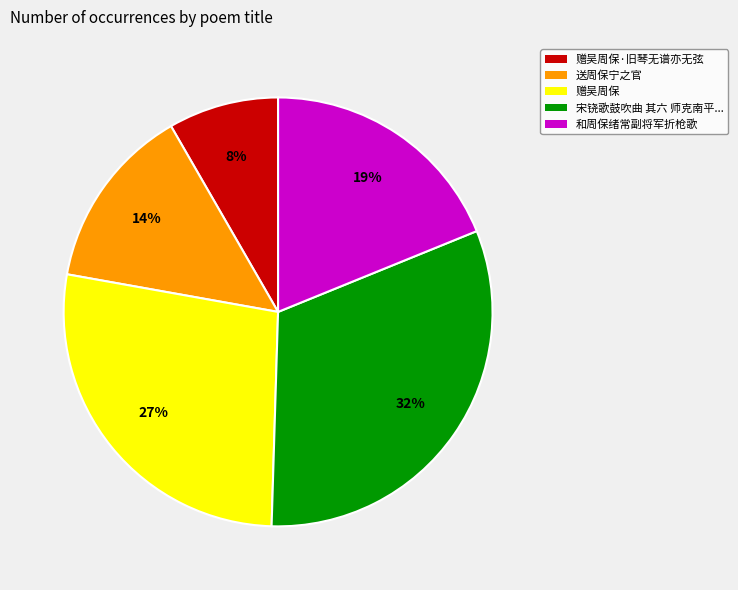

To the nearest percent, what is the average slice percentage?

20%